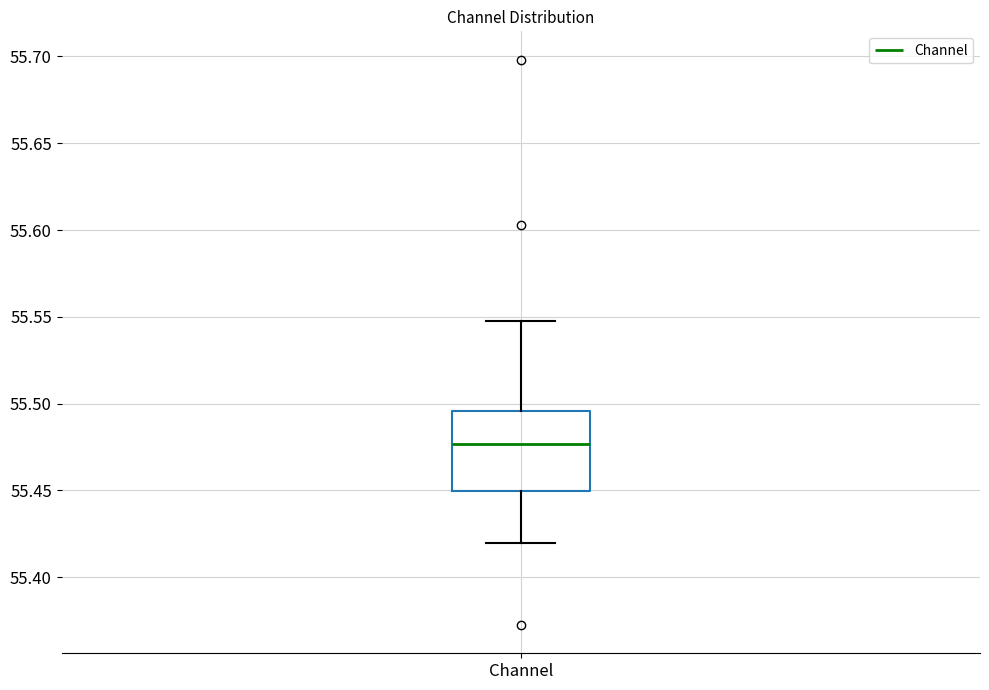

Transcribe this box plot: give where the median line is, the range the box spans, and where the two whiskers end, as read against the y-axis. The values are not printed on the chart, so give them approximately, as read against the axis.

median 55.475, box 55.450 to 55.495, whiskers 55.420 to 55.550